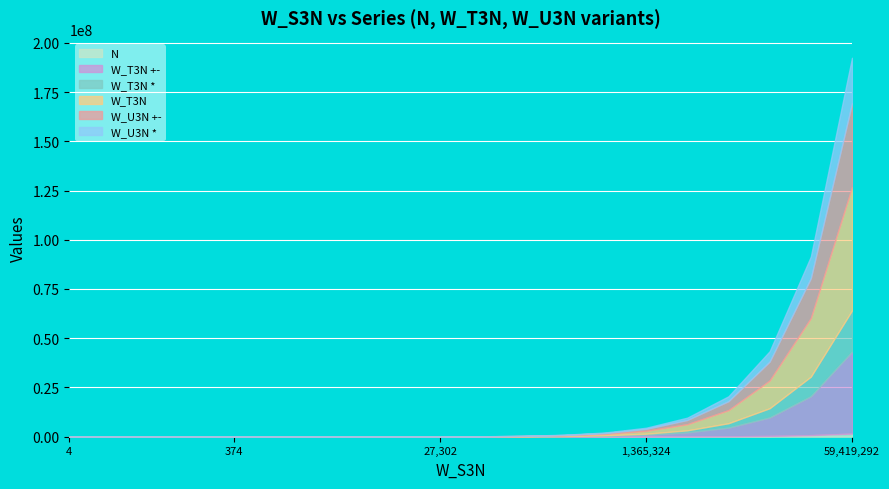

What is the value of the W_T3N +- point at the 20th from the left?

41593516